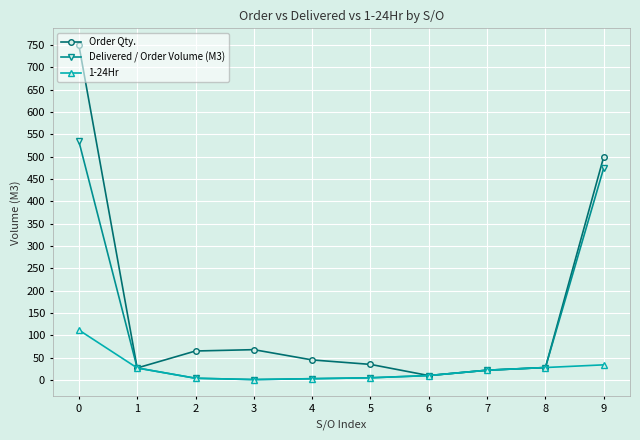

Which series has the widest spread of values?

Order Qty.